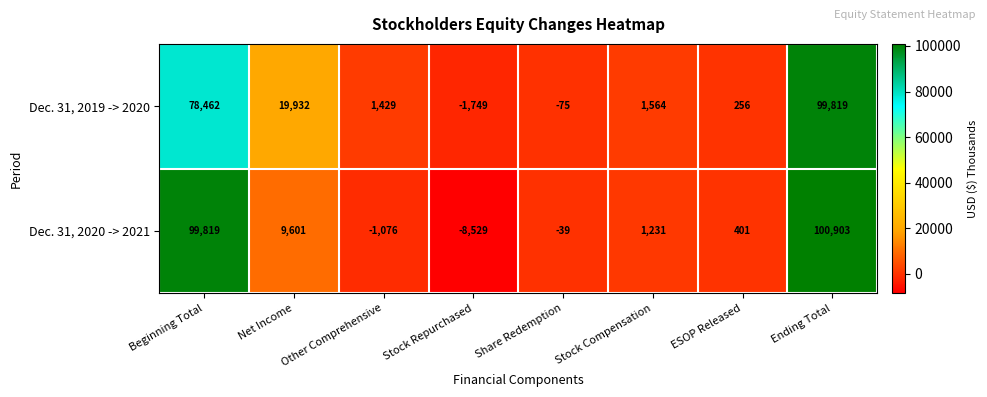

Where does the Dec. 31, 2020 -> 2021 series first go above 1231?

Beginning Total